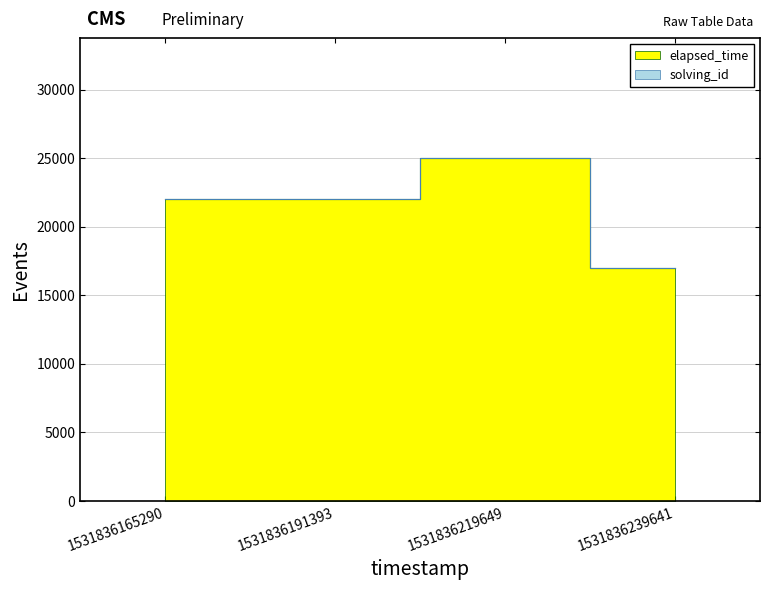

How many lines are shown in the chart?

1